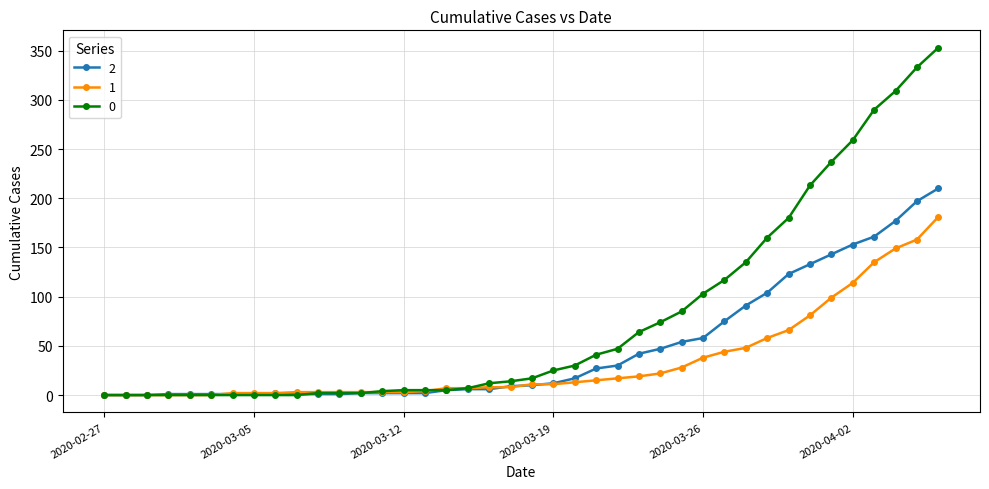

Rank the series by their average value, from lowest to highest.

1, 2, 0